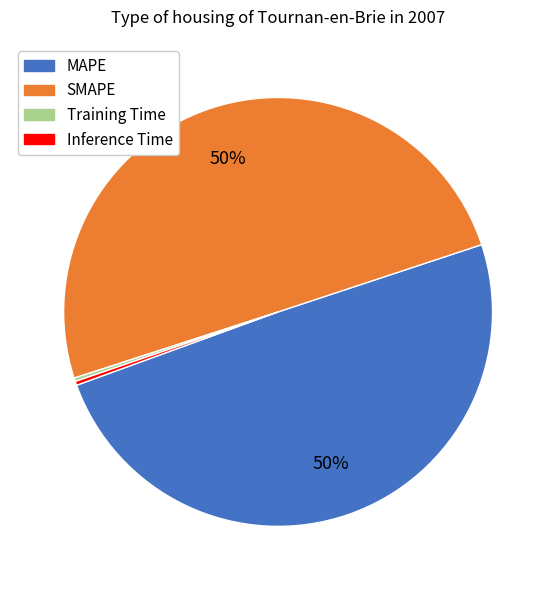

To the nearest percent, what is the average slice percentage?

25%